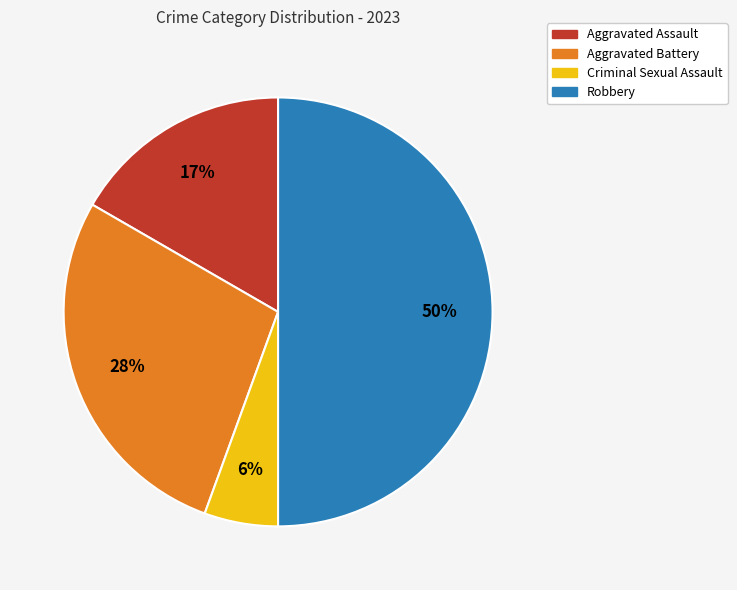

Do Robbery and Criminal Sexual Assault together represent more than half of the pie?

Yes